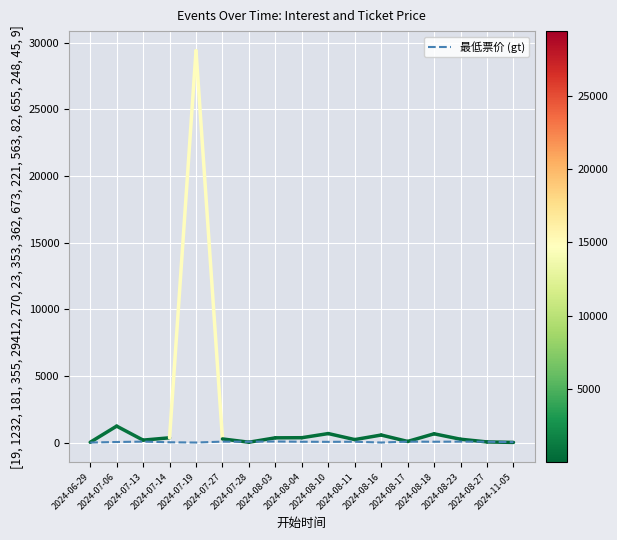

How many lines are shown in the chart?

1